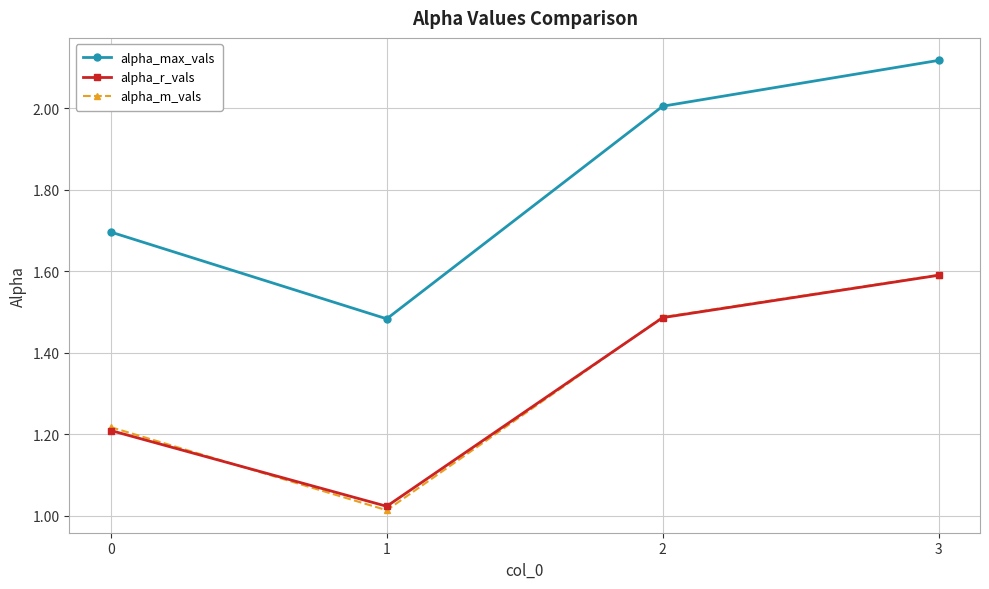

Which category has the highest value across all series?

3